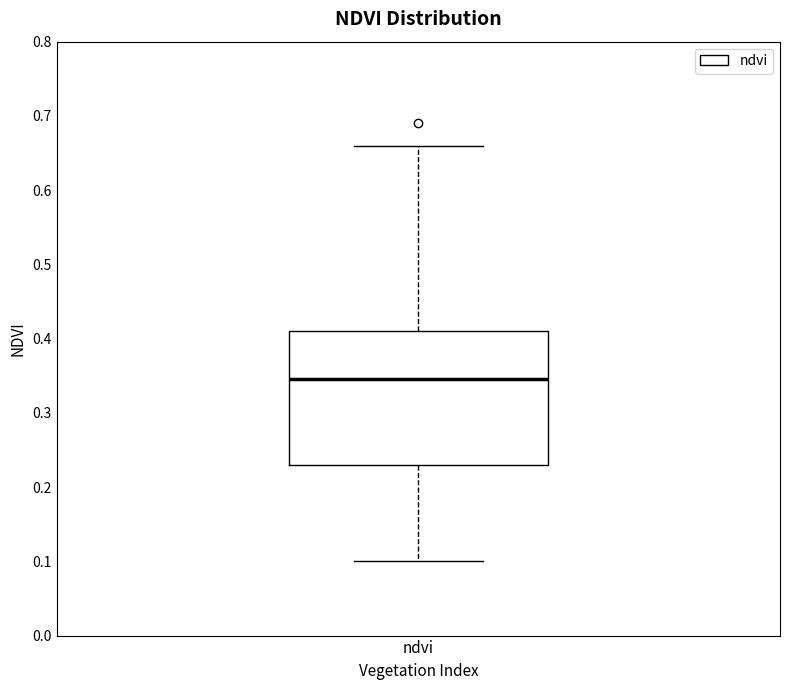

Where is the upper edge of the box for ndvi on the y-axis? The values are not printed on the chart, so give them approximately, as read against the axis.

0.41